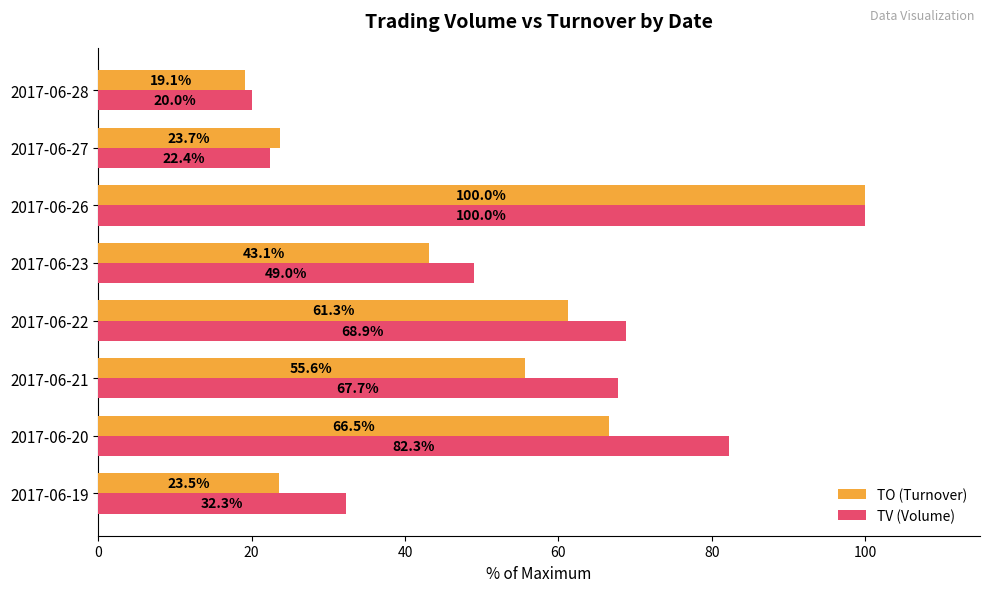

What are all the series names shown in the legend?

TO (Turnover), TV (Volume)